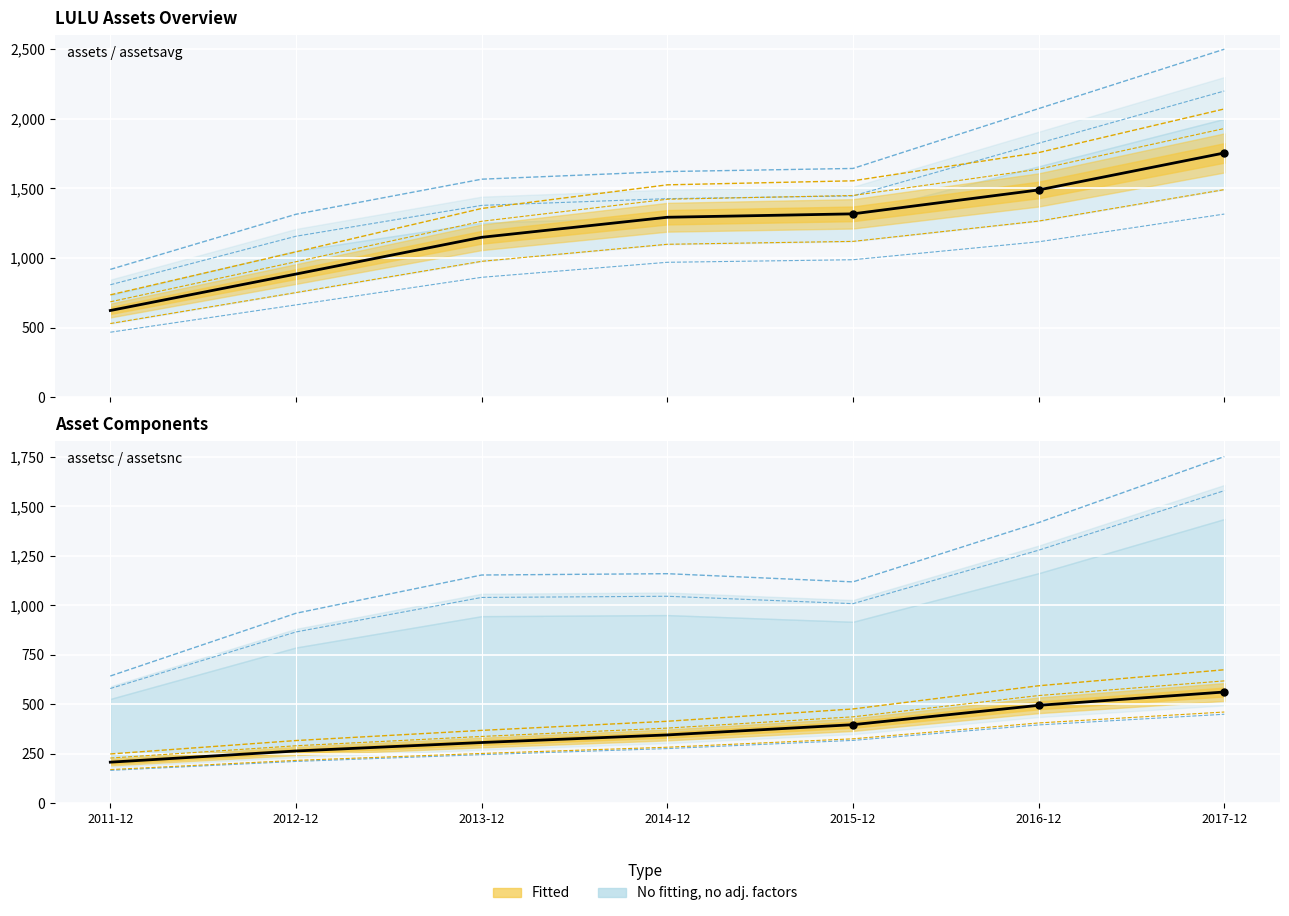

At which category is the sum across all series the highest?

2017-12